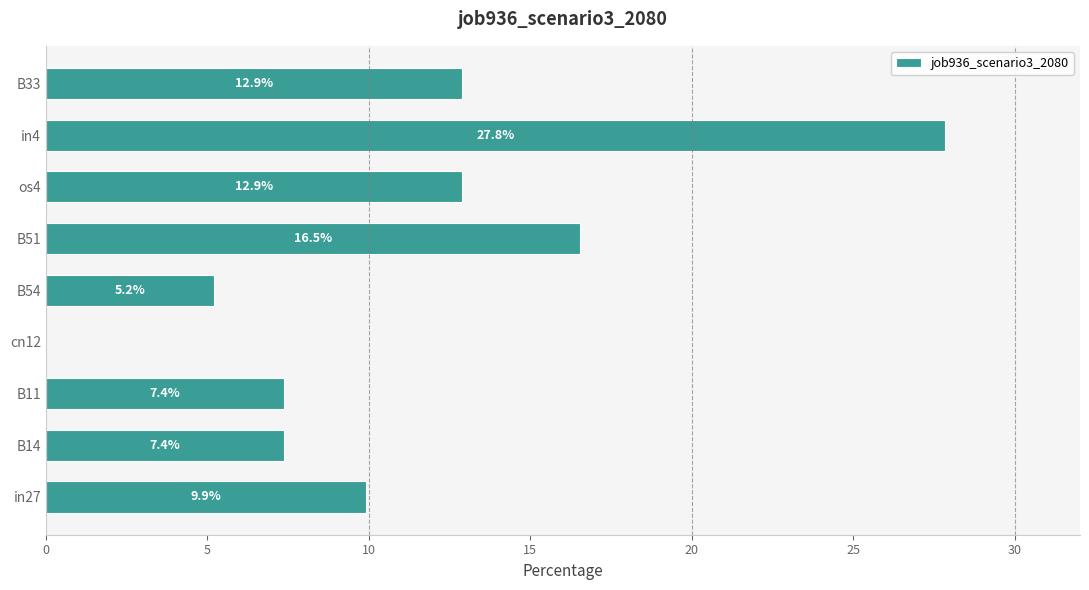

Reading bottom to top, what are all the values shown in this chart?

in27=9.9	B14=7.4	B11=7.4	cn12=0.0	B54=5.2	B51=16.5	os4=12.9	in4=27.8	B33=12.9